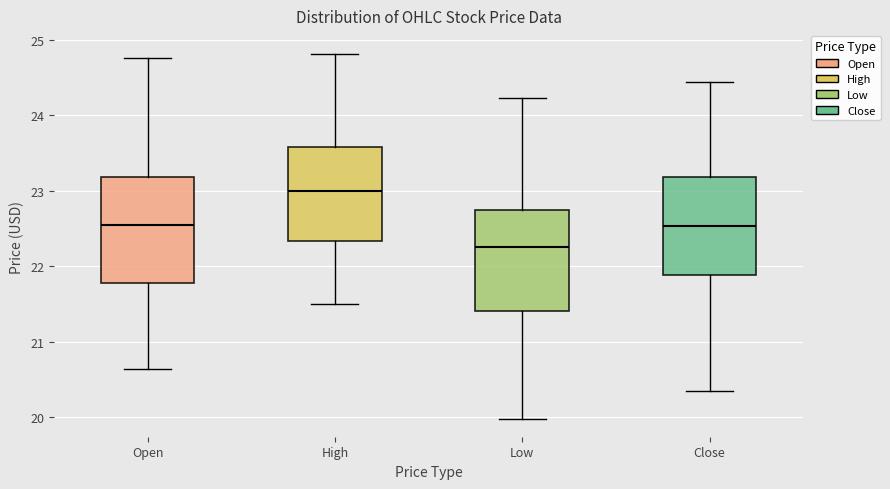

Reading left to right, read every box against the y-axis: the position of its median line, the range the box covers, and the ends of its whiskers. The values are not printed on the chart, so give them approximately, as read against the axis.

Open: median 22.6, box 21.8 to 23.2, whiskers 20.6 to 24.8
High: median 23.0, box 22.3 to 23.6, whiskers 21.5 to 24.8
Low: median 22.3, box 21.4 to 22.7, whiskers 20.0 to 24.2
Close: median 22.5, box 21.9 to 23.2, whiskers 20.4 to 24.4